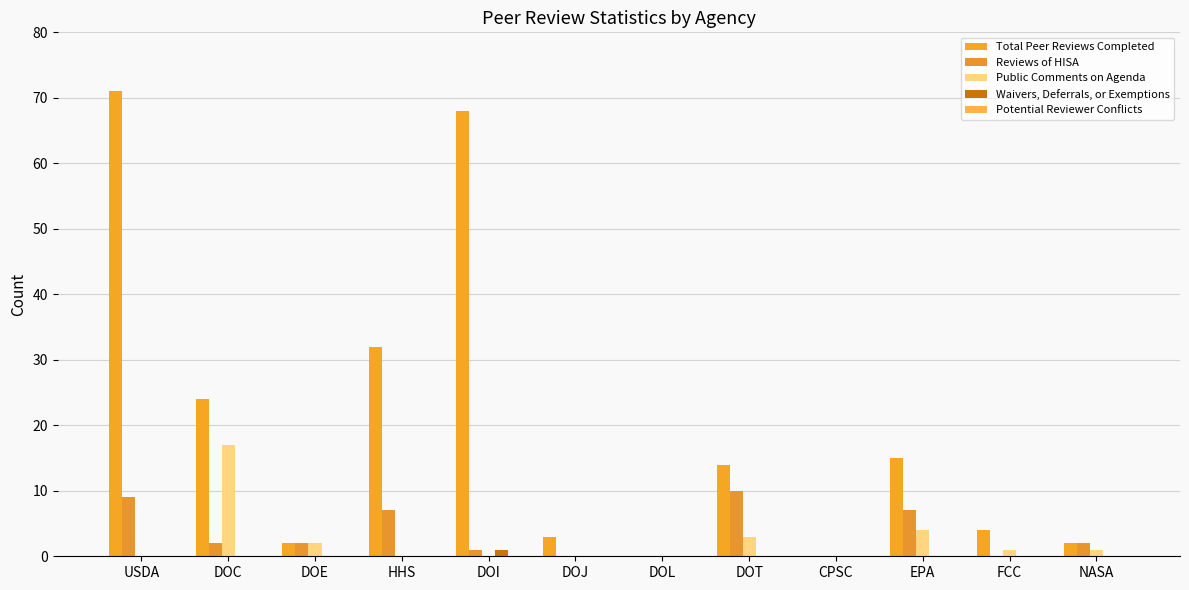

What is the difference between the Reviews of HISA values at CPSC and DOI?

1